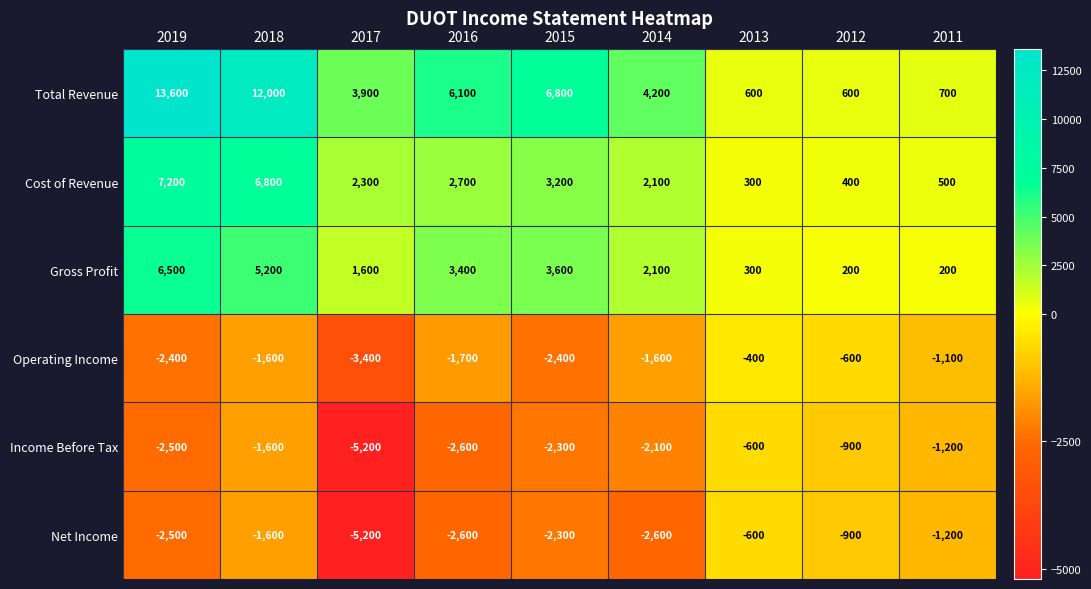

Is it true that Total Revenue equals 12000 at 2018?

True